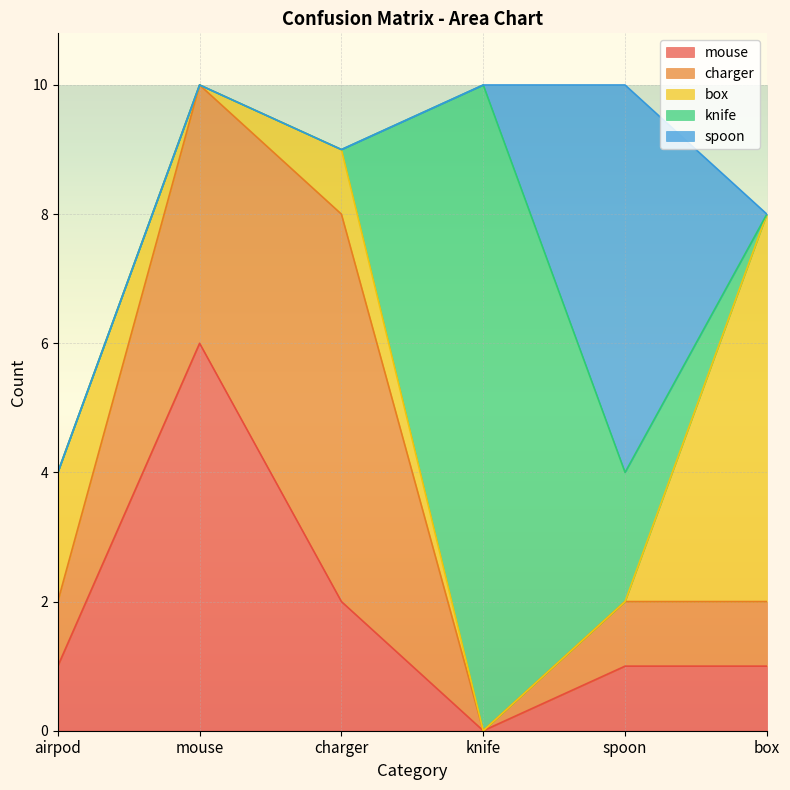

Between spoon and box, which series saw the biggest shift?

box